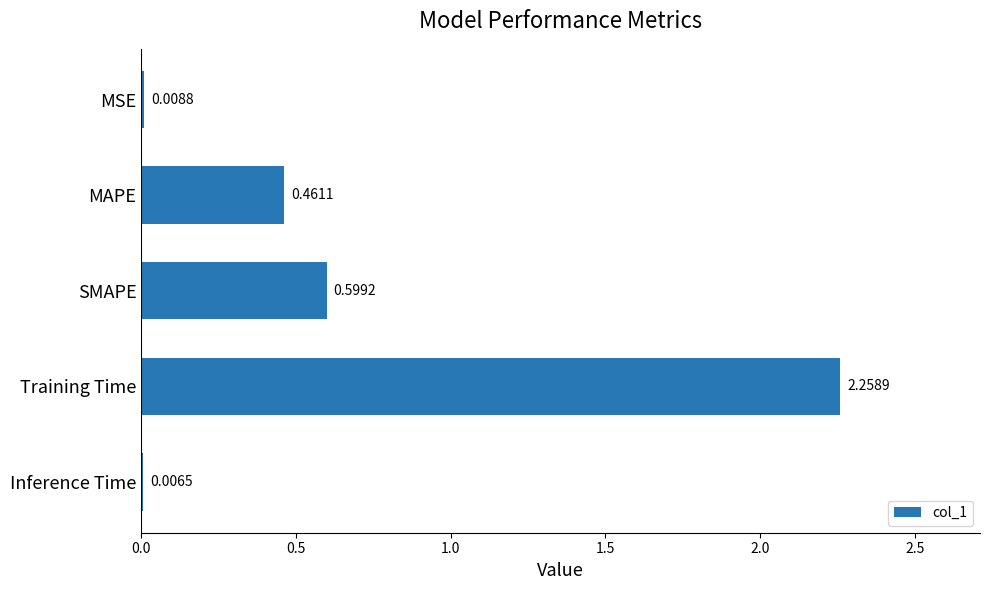

What is the sum of all values?

3.3